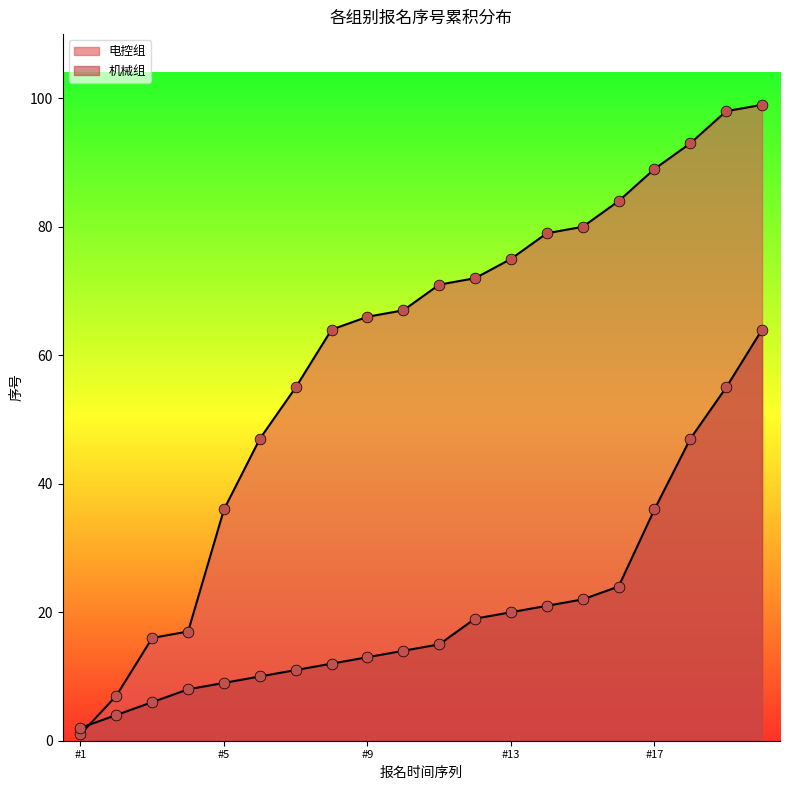

Which series has the largest total across all categories?

电控组